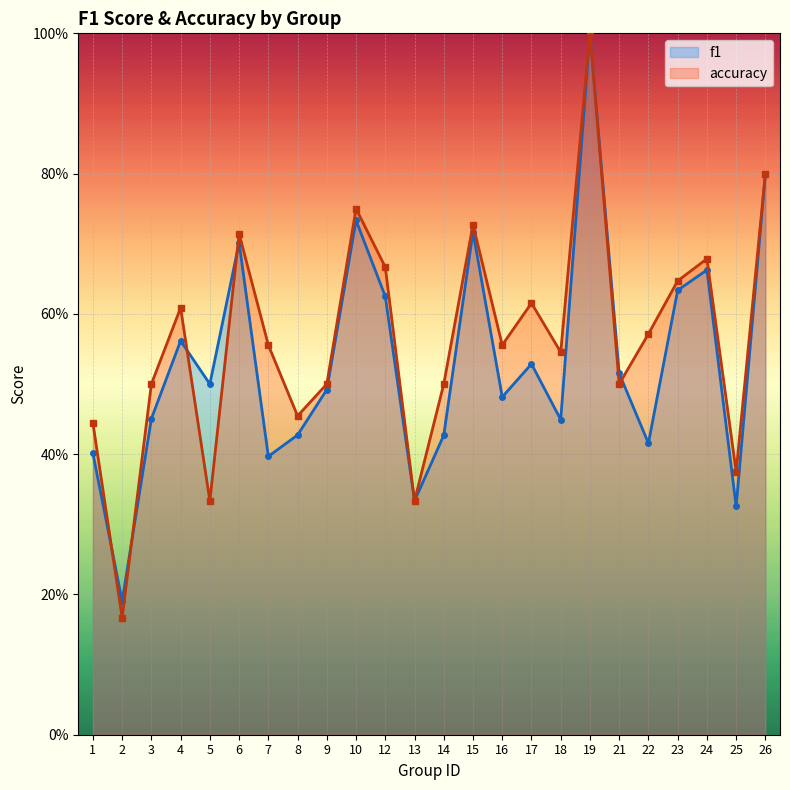

True or false: f1 has more than 0 points higher than both neighbors.

True